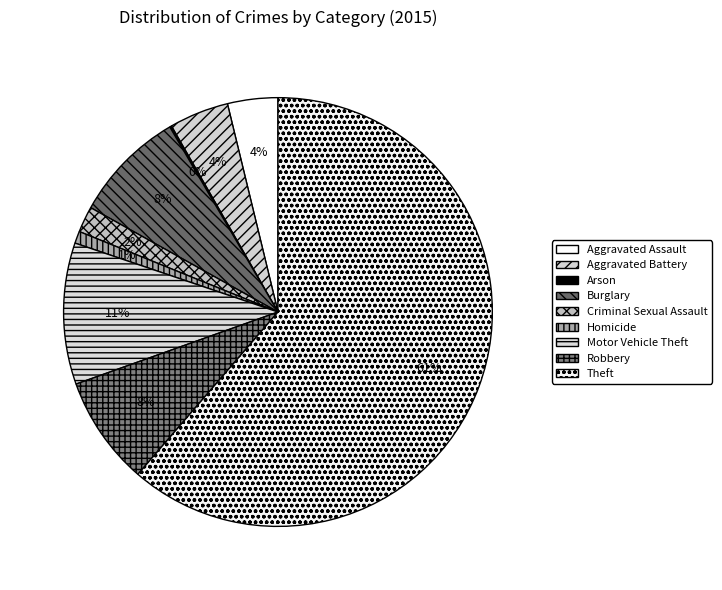

Is there a majority slice in this chart?

Yes